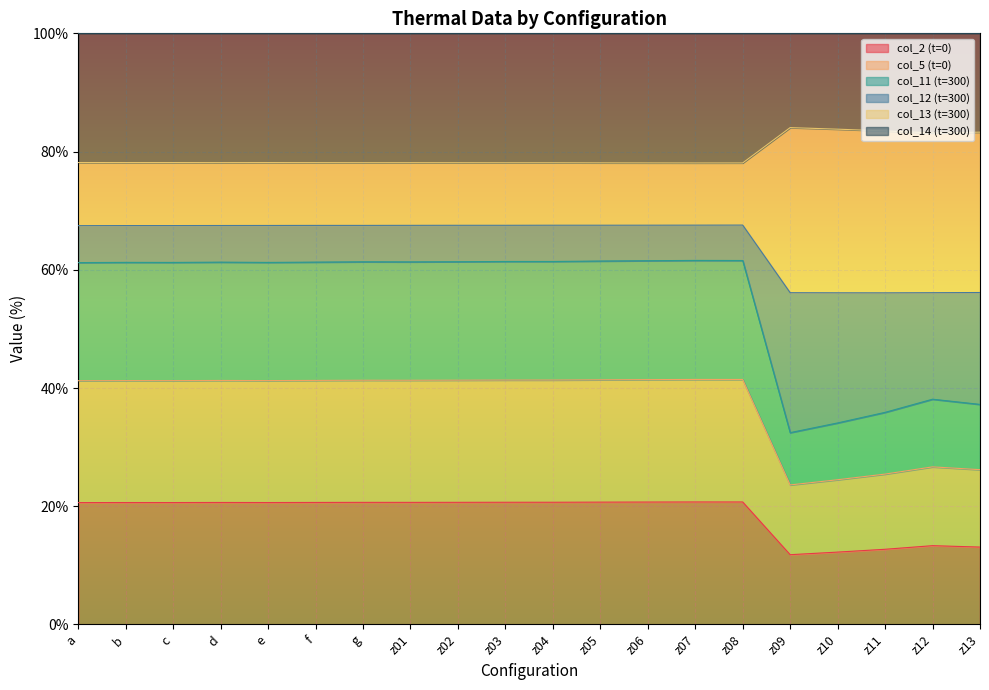

What is the total value across all series at z06?

269.3